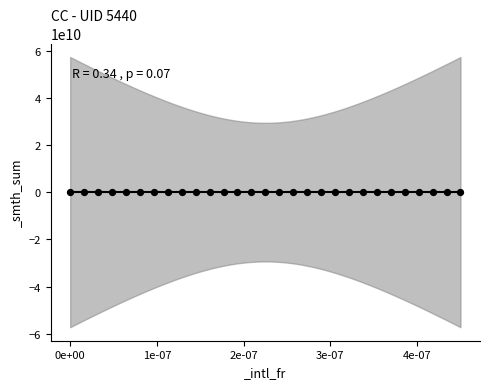

What is the range of Y values (max minus min)?

2385.3